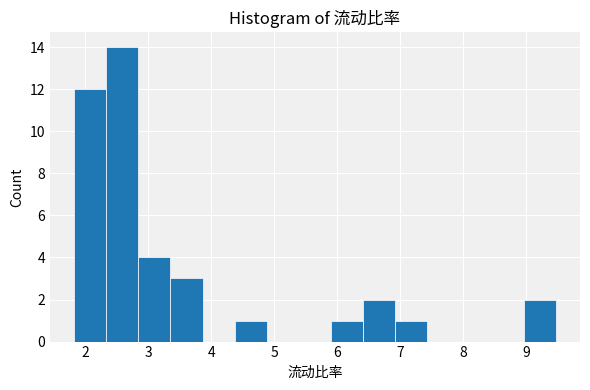

Reading left to right, list every bar in this chart as the range it spans on the x-axis followed by its height. Neither the bar edges nor the heights are printed on the chart, so give them approximately, as read against the axes.

1.8 to 2.3: 12
2.3 to 2.8: 14
2.8 to 3.4: 4
3.4 to 3.9: 3
3.9 to 4.4: 0
4.4 to 4.9: 1
4.9 to 5.4: 0
5.4 to 5.9: 0
5.9 to 6.4: 1
6.4 to 6.9: 2
6.9 to 7.4: 1
7.4 to 7.9: 0
7.9 to 8.5: 0
8.5 to 9.0: 0
9.0 to 9.5: 2